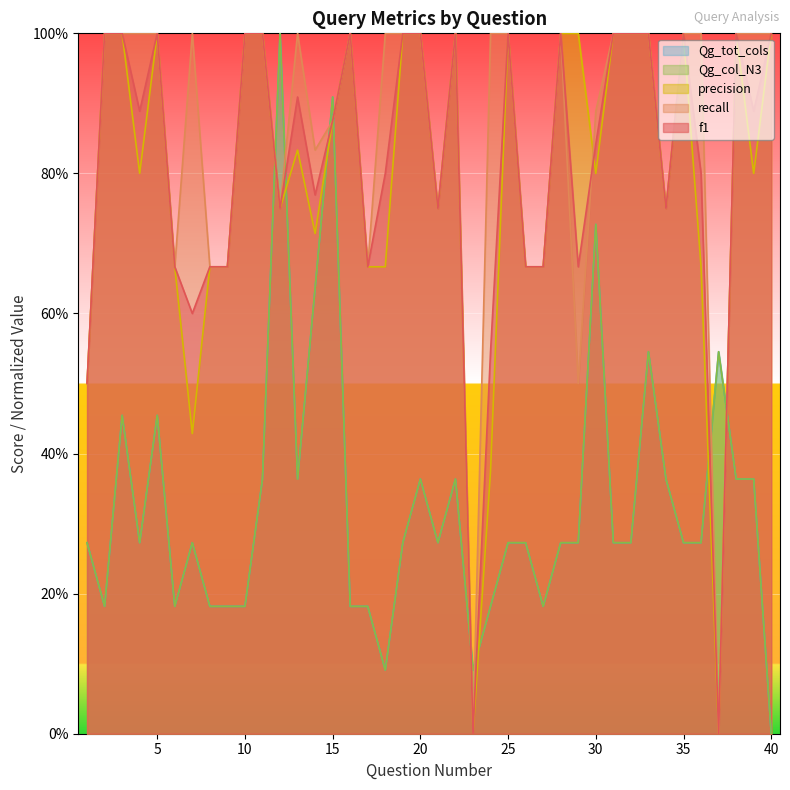

Which series has the widest spread of values?

f1